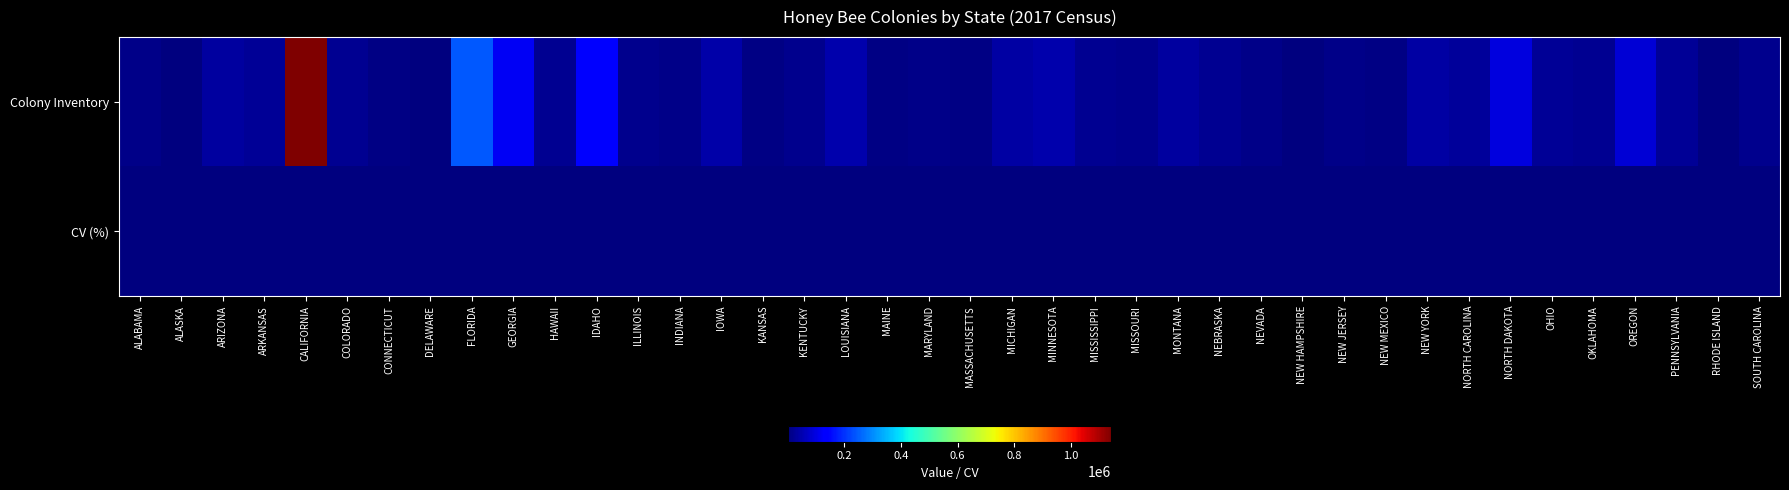

List the series in order of their peak value, lowest first.

CV (%), Colony Inventory